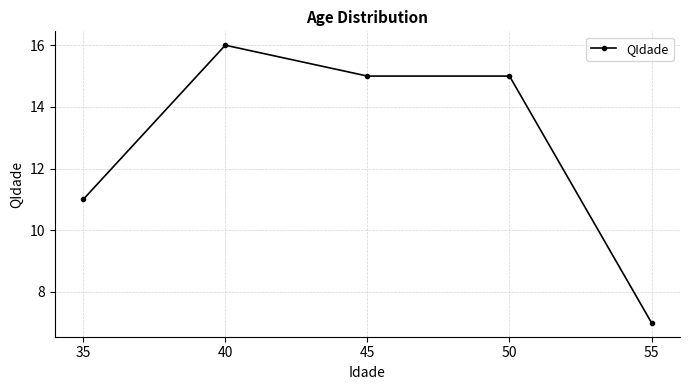

The value at 55 is 7. True or false?

True